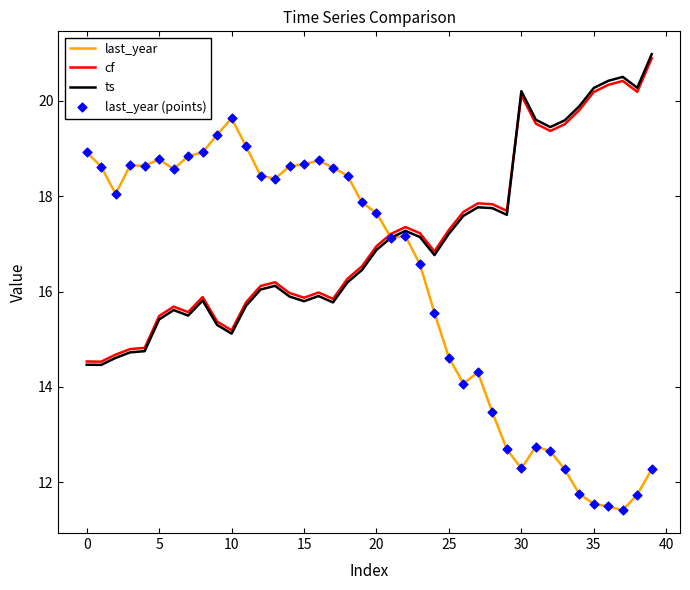

What is the greatest value displayed?

21.0